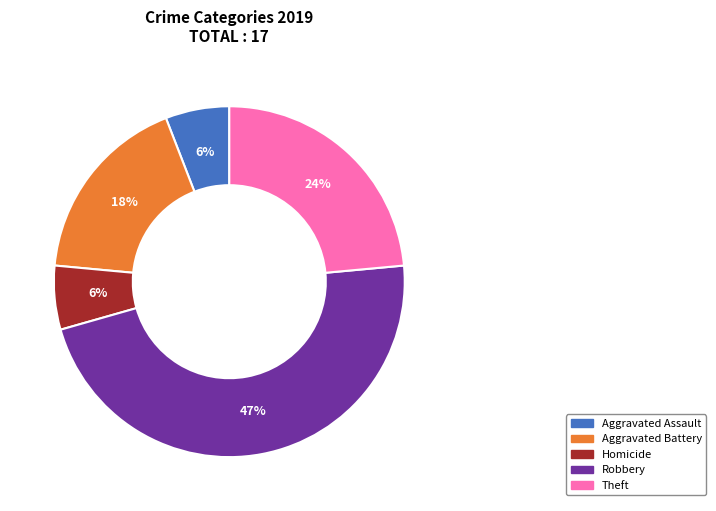

How many segments does this pie chart have?

5